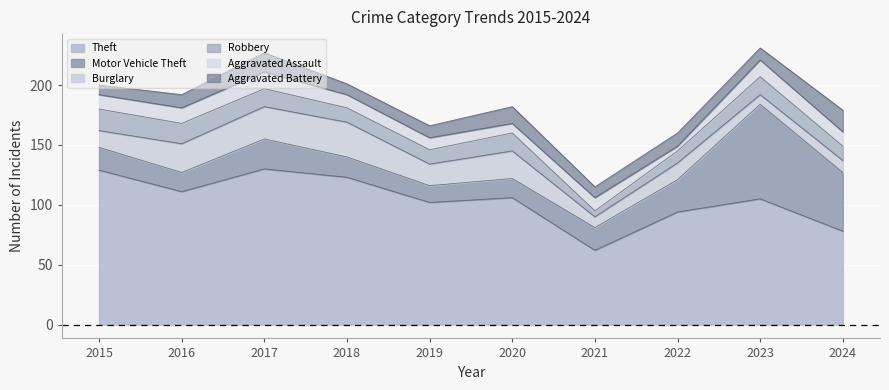

Reading left to right, transcribe all the data shown in this chart.

Theft: 2015=129	2016=111	2017=130	2018=123	2019=102	2020=106	2021=62	2022=94	2023=105	2024=78
Motor Vehicle Theft: 2015=19	2016=16	2017=25	2018=17	2019=14	2020=16	2021=19	2022=27	2023=79	2024=49
Burglary: 2015=14	2016=24	2017=27	2018=29	2019=18	2020=23	2021=9	2022=14	2023=8	2024=10
Robbery: 2015=18	2016=17	2017=15	2018=12	2019=12	2020=15	2021=5	2022=10	2023=15	2024=12
Aggravated Assault: 2015=12	2016=13	2017=14	2018=11	2019=10	2020=8	2021=11	2022=4	2023=14	2024=12
Aggravated Battery: 2015=8	2016=11	2017=16	2018=9	2019=10	2020=14	2021=9	2022=11	2023=10	2024=18